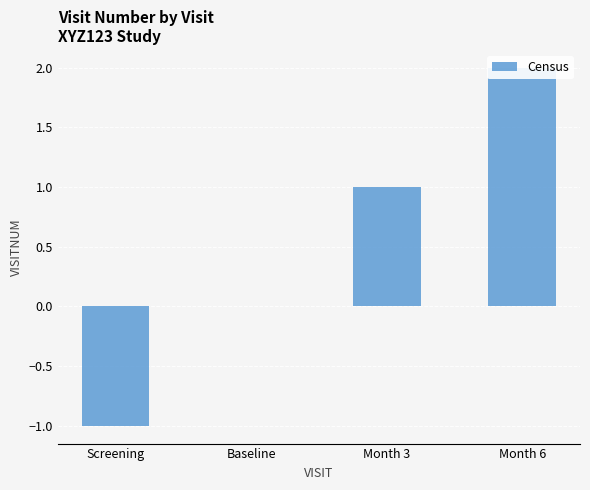

Are the bars grouped side by side (vs. stacked)?

No